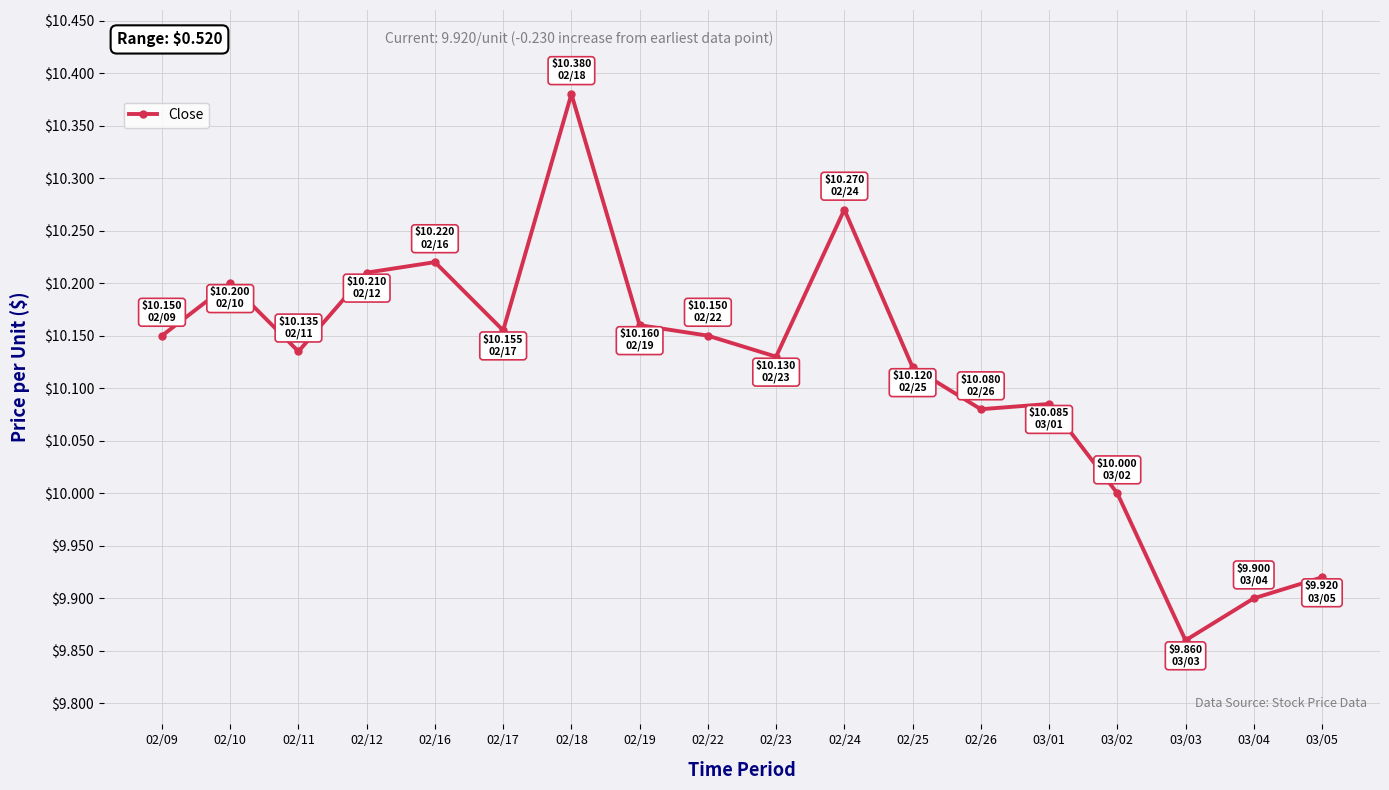

Which label corresponds to the smallest value in the chart?

03/03